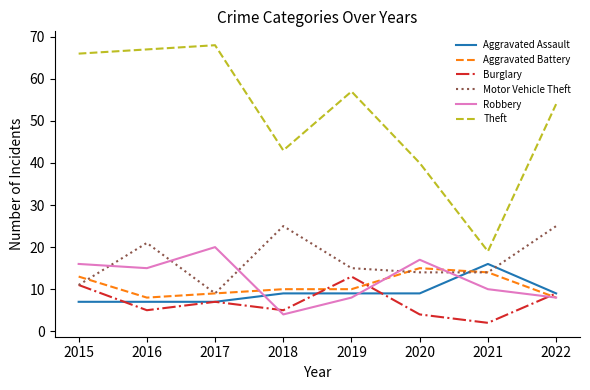

True or false: Aggravated Assault and Theft cross at least once.

False